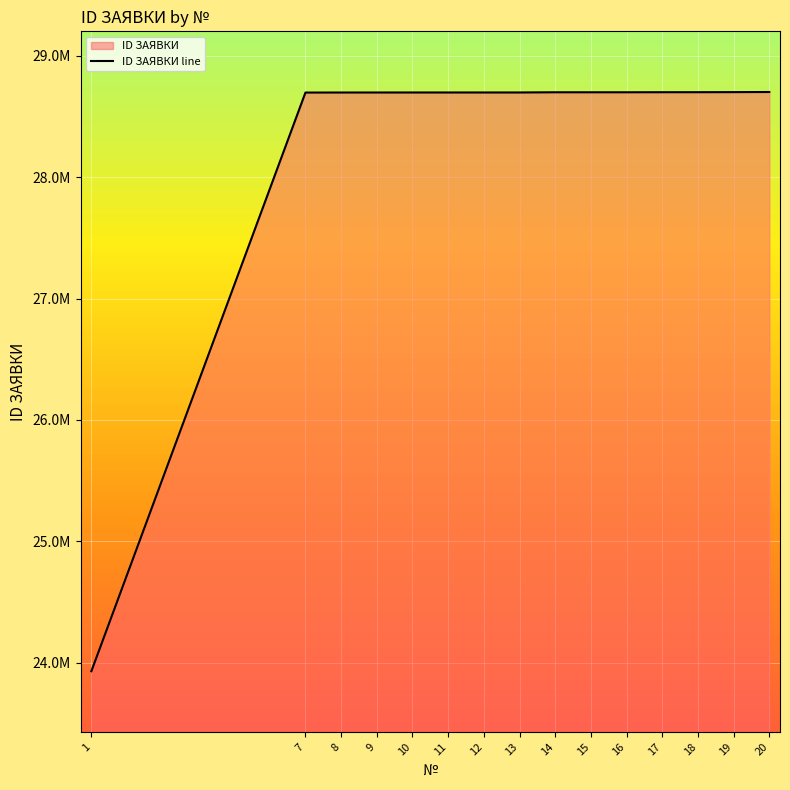

What is the value of the 12th point from the left?

28700921